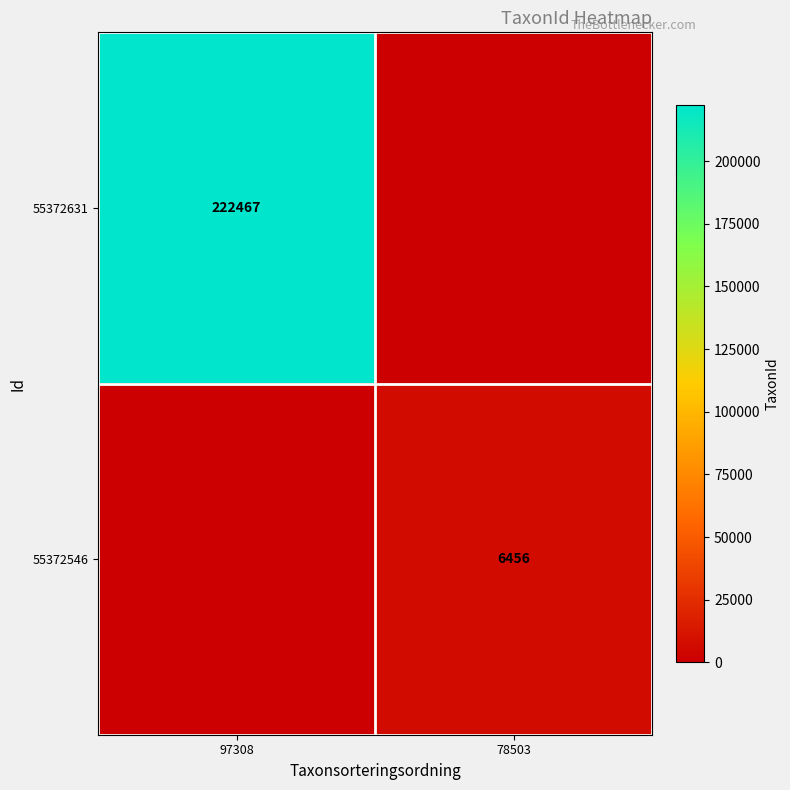

Is the value of 55372546 at 78503 greater than the value of 55372631 at 97308?

No